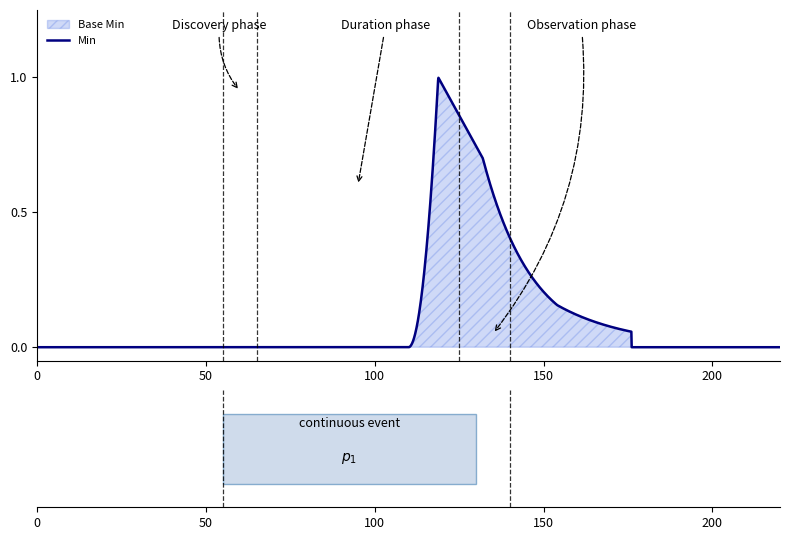

Count the Base Min values in the range 0 to 1.

6